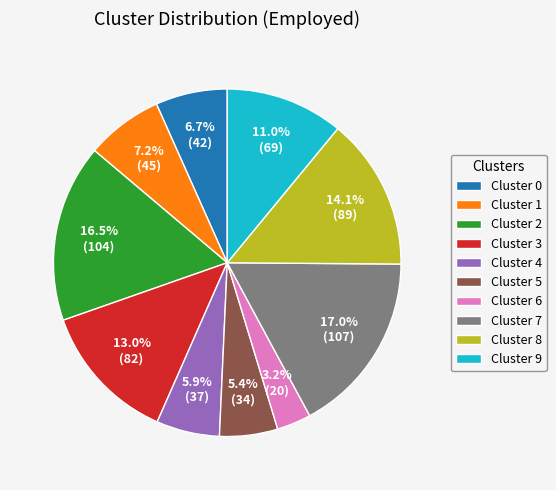

Between Cluster 5 and Cluster 1, which is larger?

Cluster 1